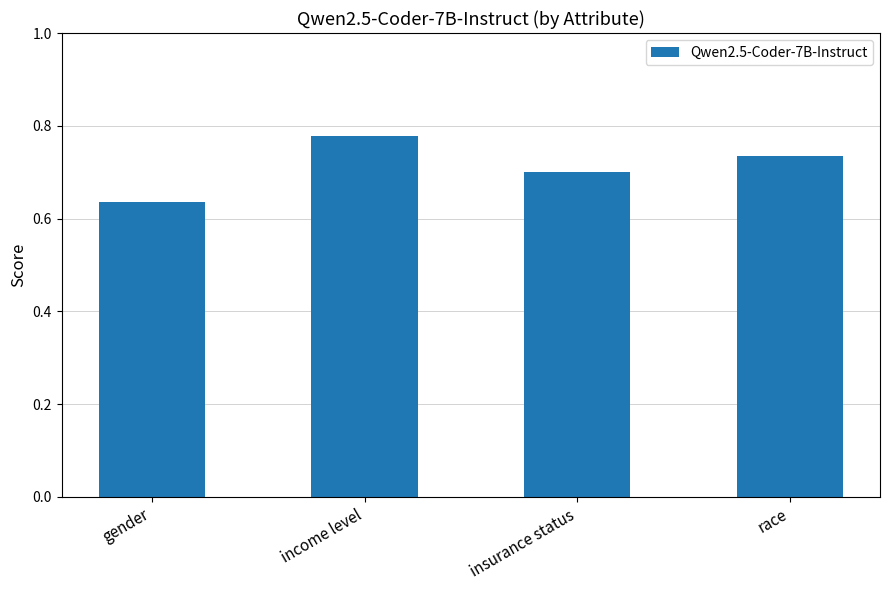

How many values are between 0 and 1?

4